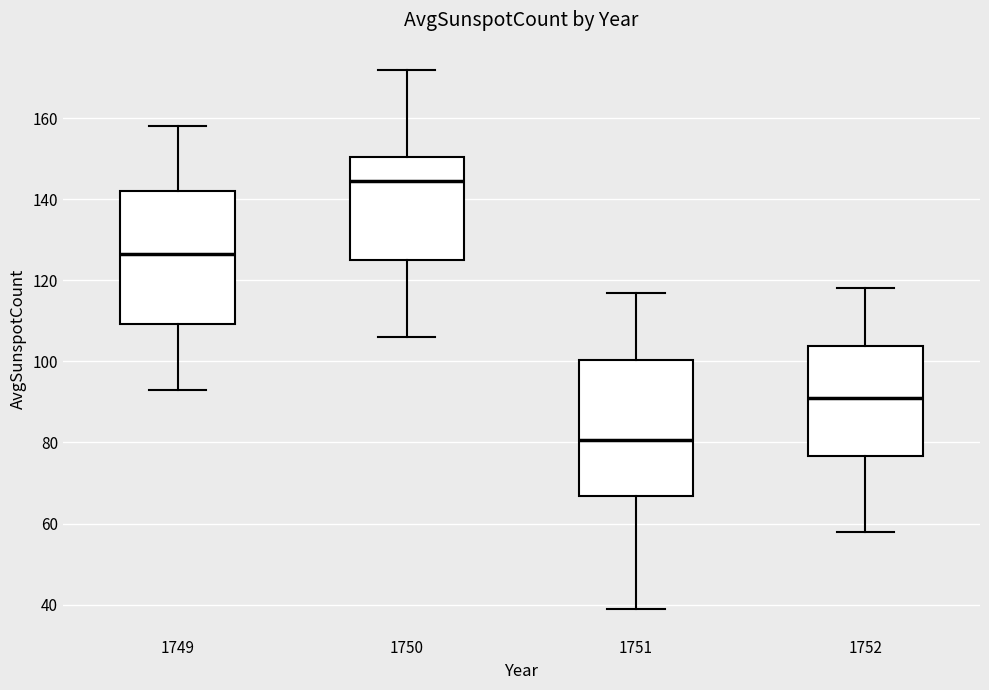

Reading left to right, read every box against the y-axis: the position of its median line, the range the box covers, and the ends of its whiskers. The values are not printed on the chart, so give them approximately, as read against the axis.

1749: median 126, box 110 to 142, whiskers 94 to 158
1750: median 144, box 126 to 150, whiskers 106 to 172
1751: median 80, box 66 to 100, whiskers 40 to 118
1752: median 92, box 76 to 104, whiskers 58 to 118